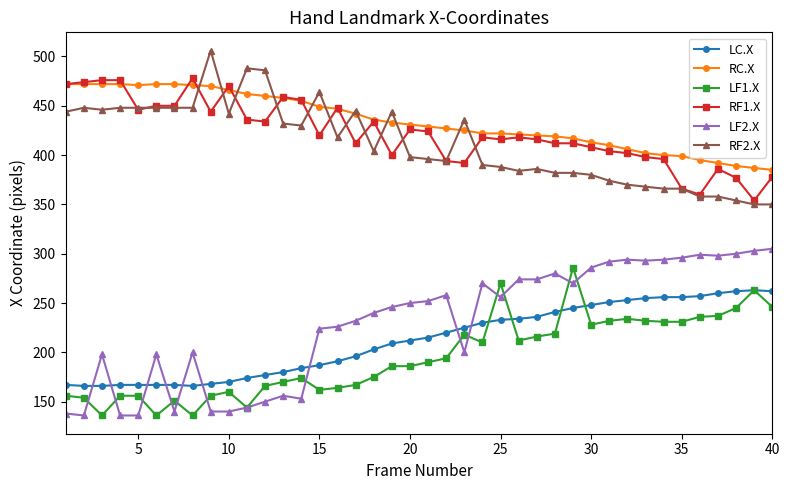

What is the greatest value displayed?

506